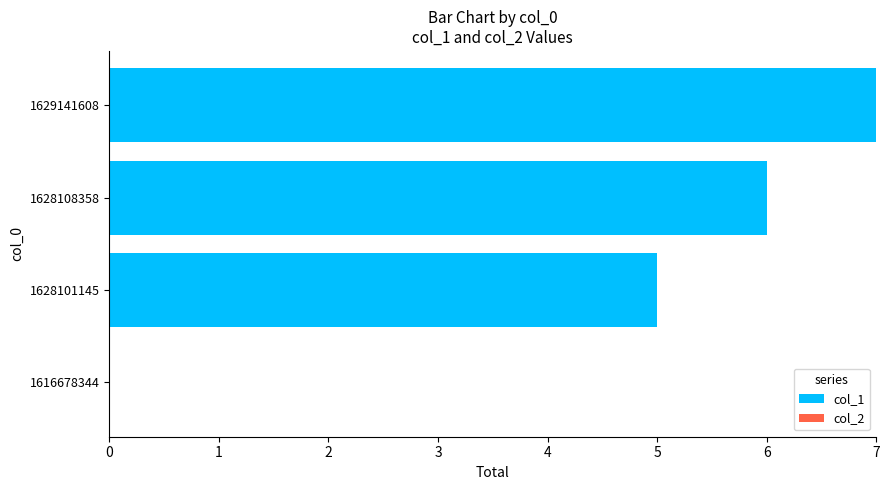

Which category has the highest value across all series?

1629141608